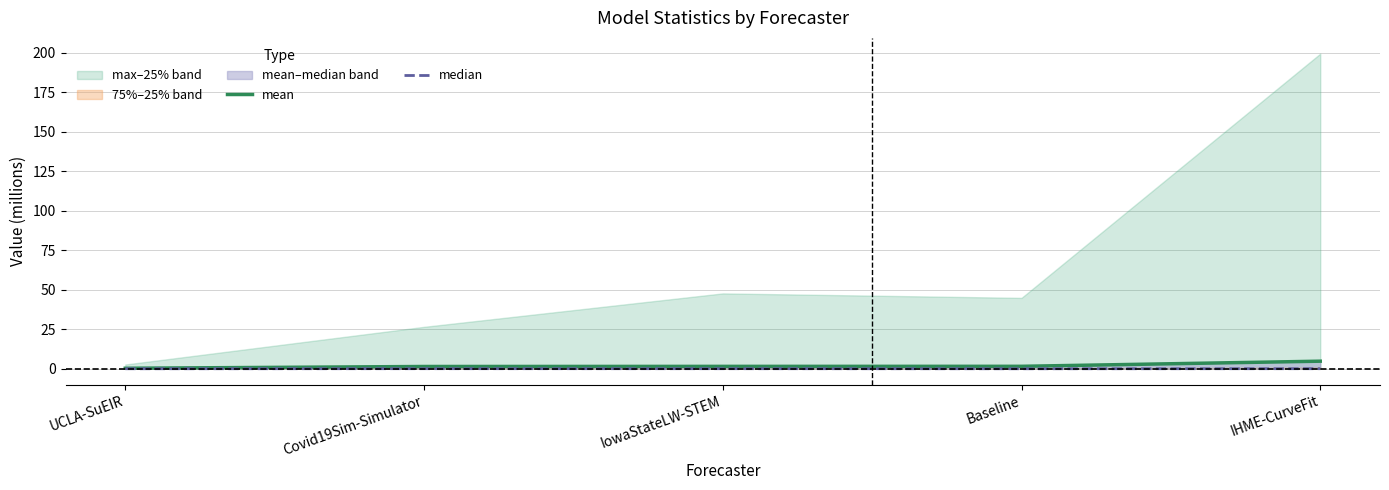

True or false: median and mean cross at least once.

False